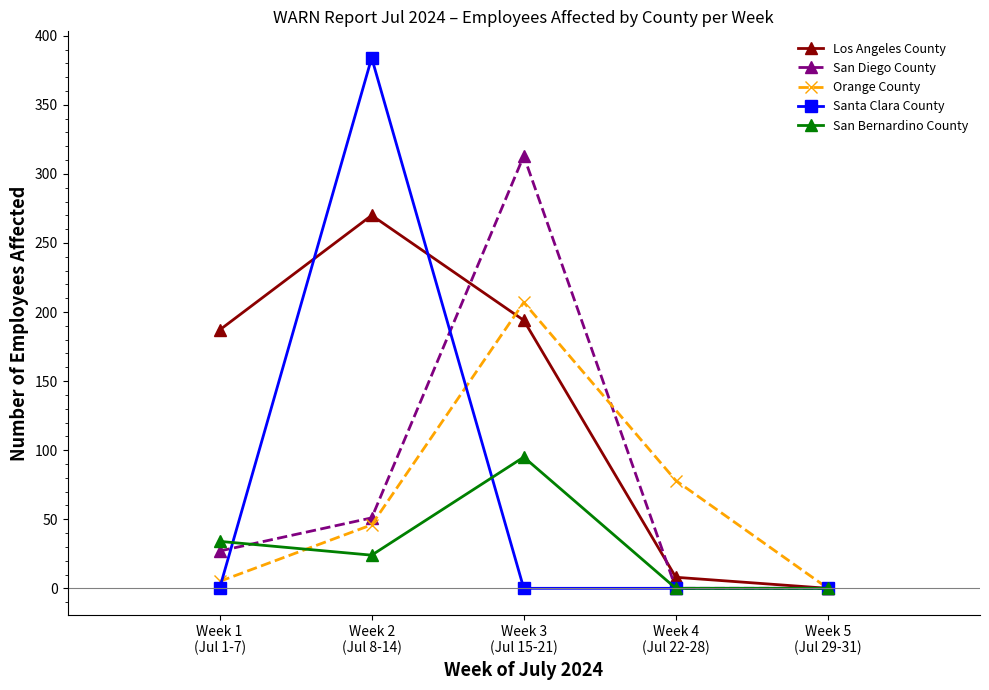

At which label is Orange County closest to 103?

Week 4
(Jul 22-28)